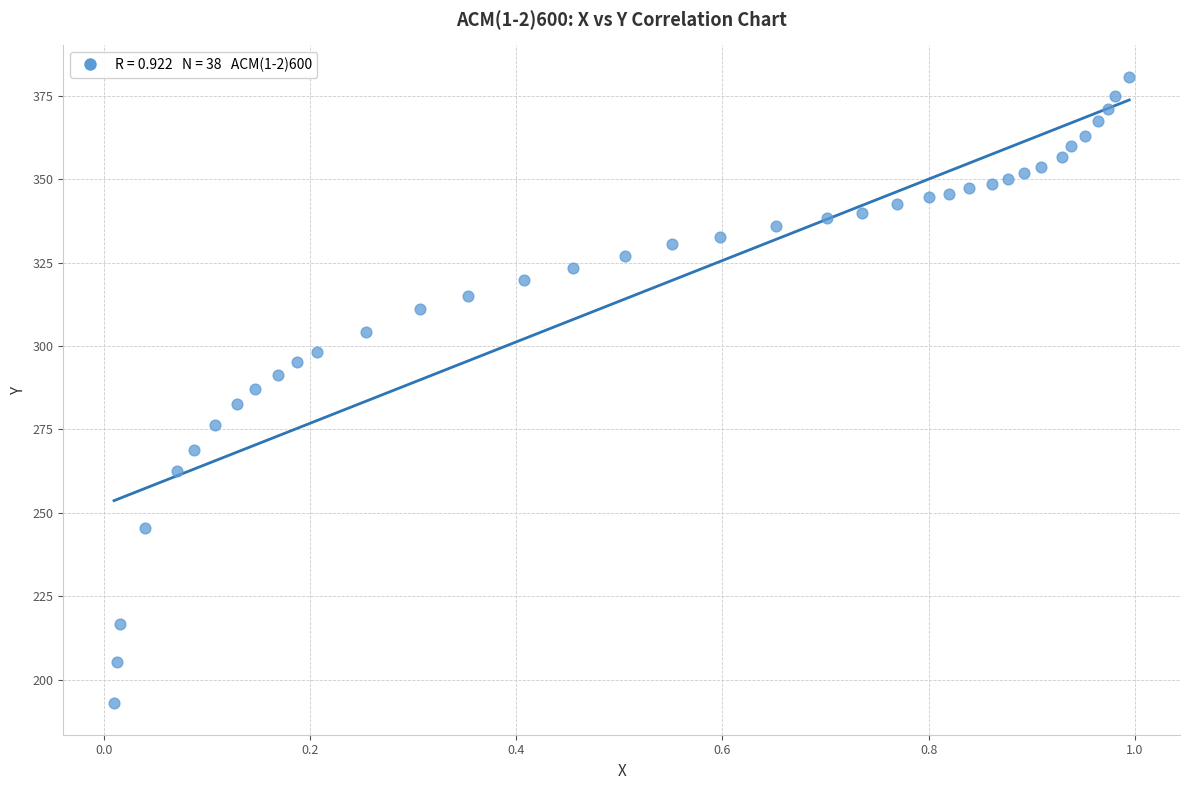

What is the range of Y values (max minus min)?

187.9